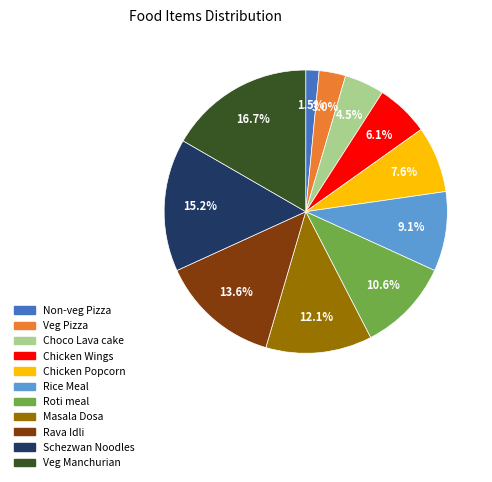

Between Rice Meal and Veg Pizza, which is larger?

Rice Meal